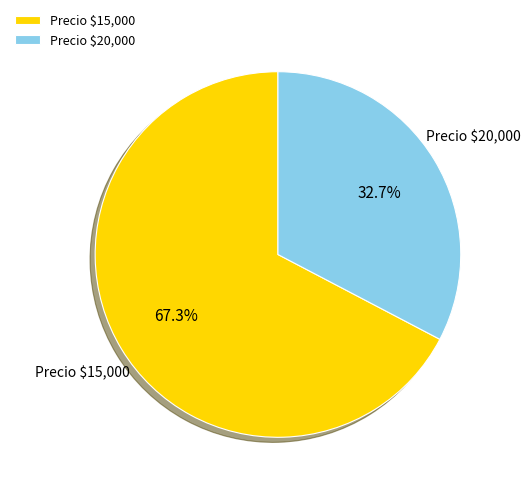

How many segments does this pie chart have?

2